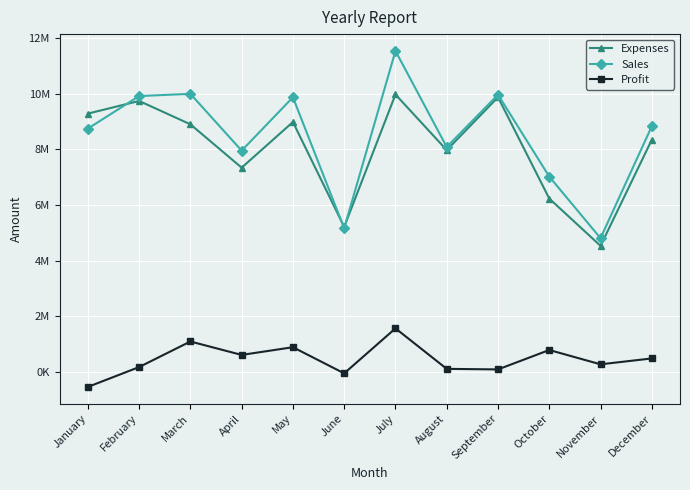

The Sales series shows 8087900 at August. True or false?

True